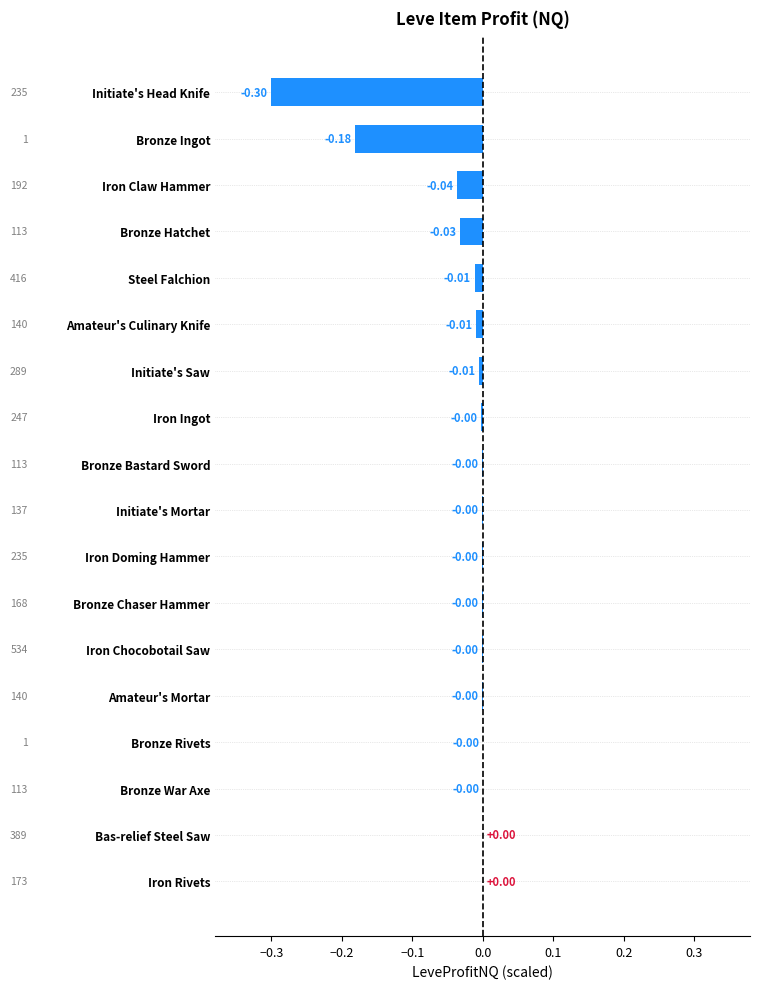

Count the number of data series in this chart.

1